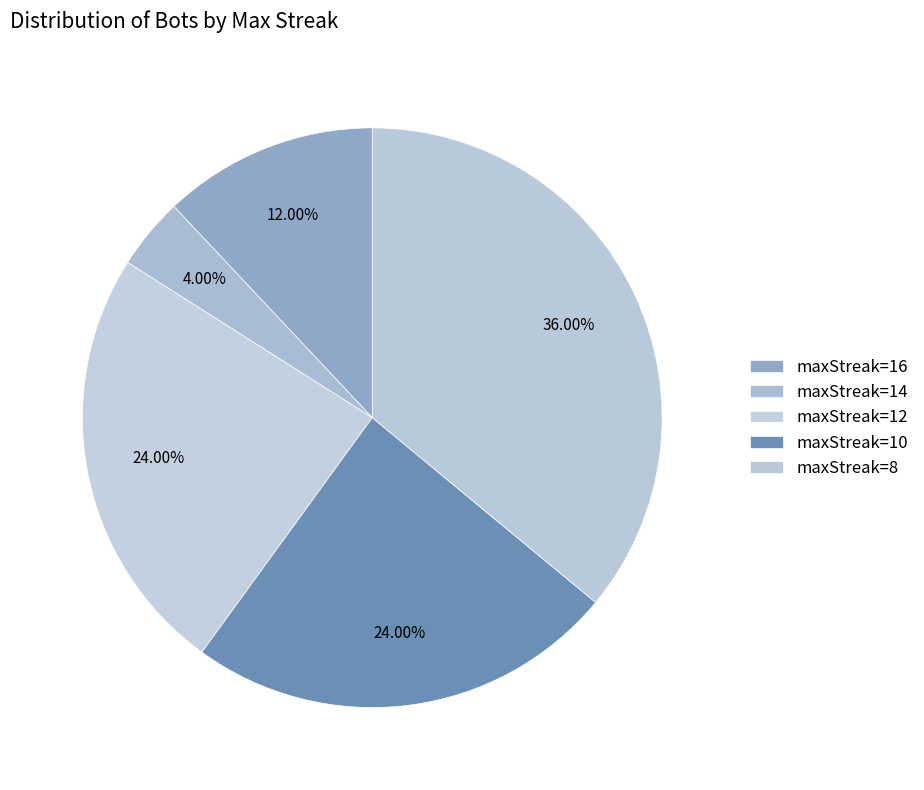

Count the number of slices in the pie.

5